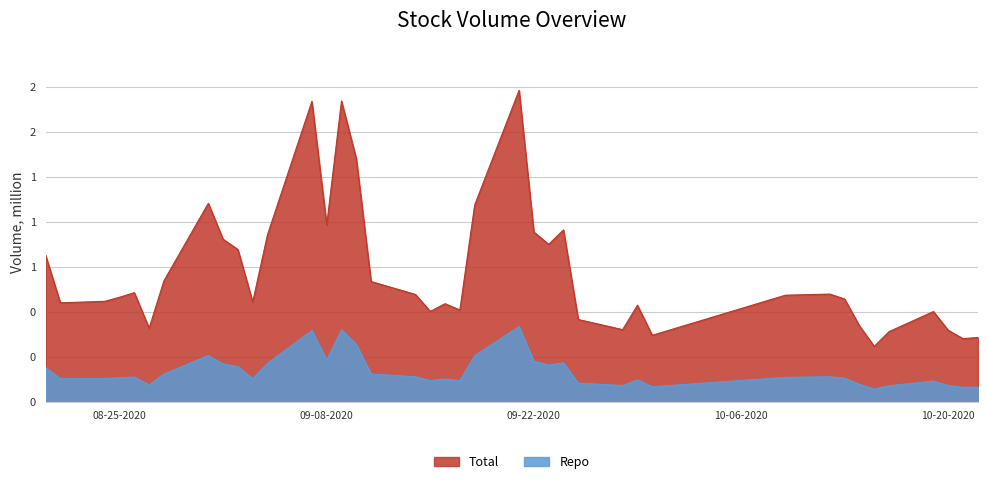

What is the value of the Repo point at the 18th from the left?

0.1